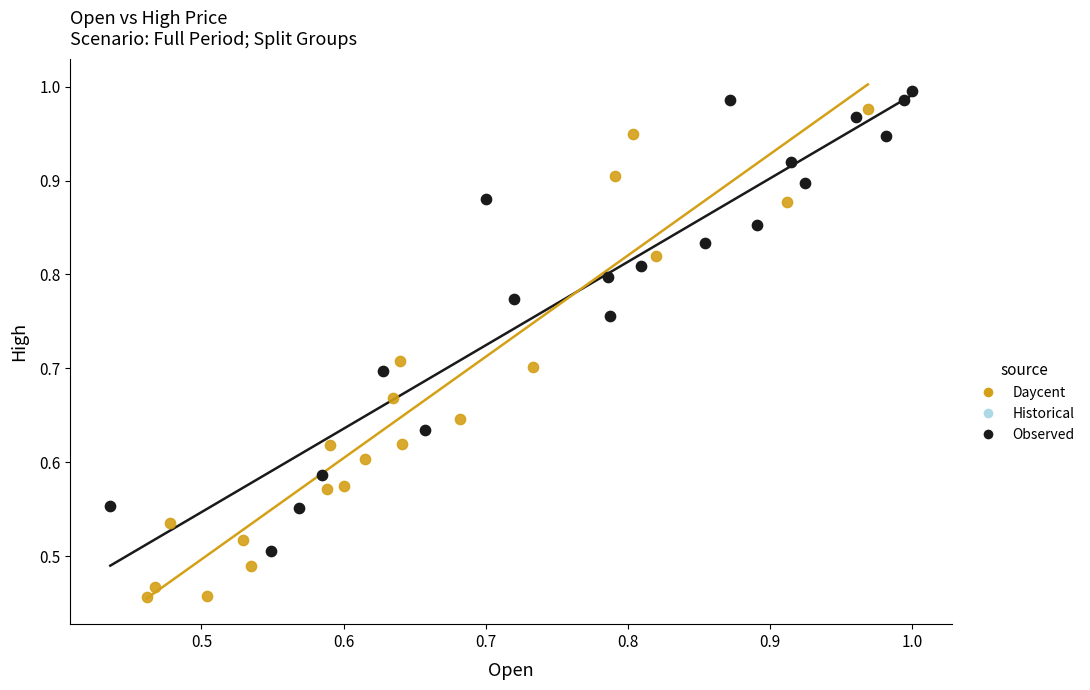

Which series has the widest spread of Y values?

Daycent